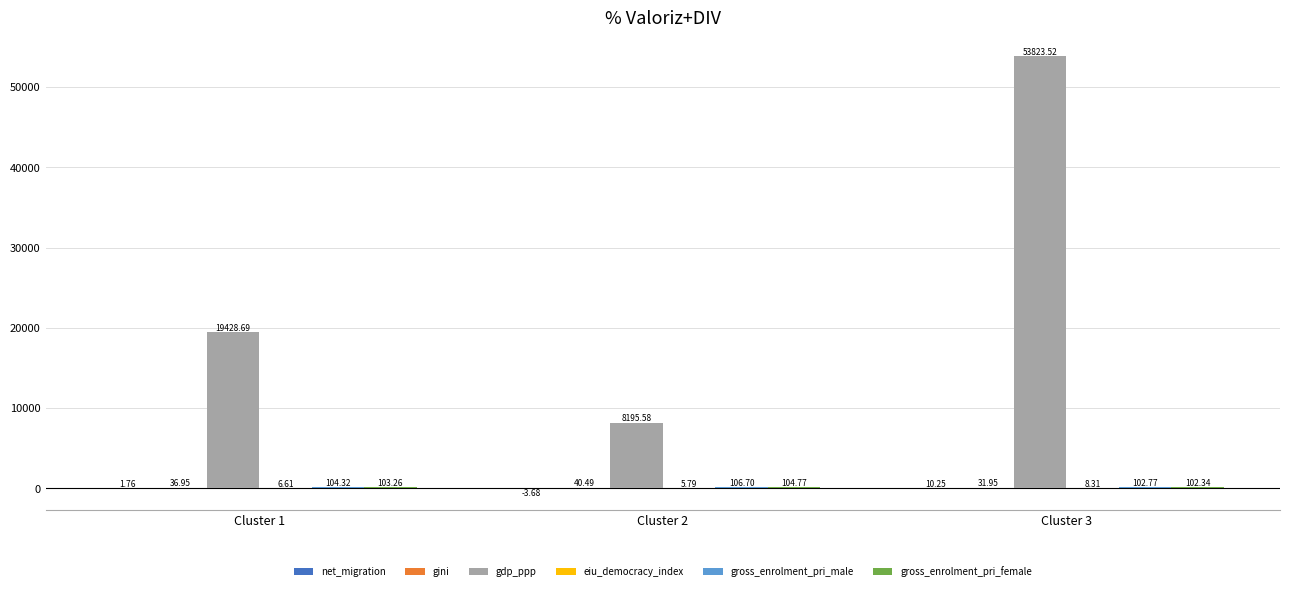

Which series has the largest total across all categories?

gdp_ppp